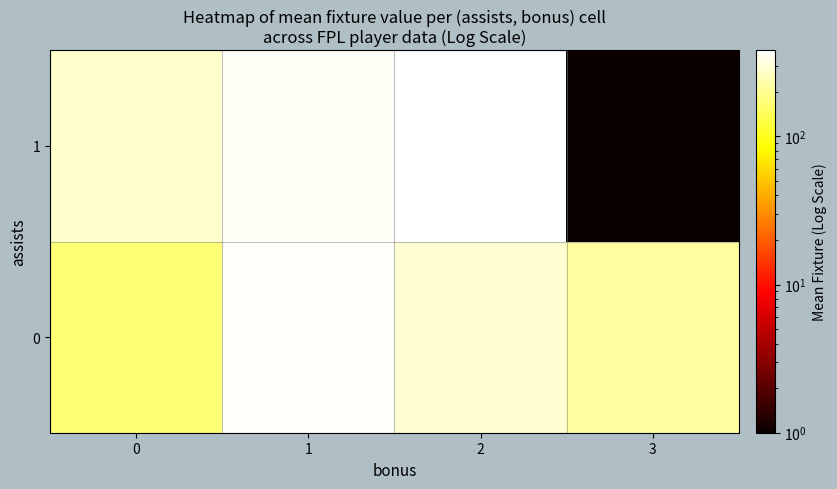

Between 1 and 0, which is larger?

1